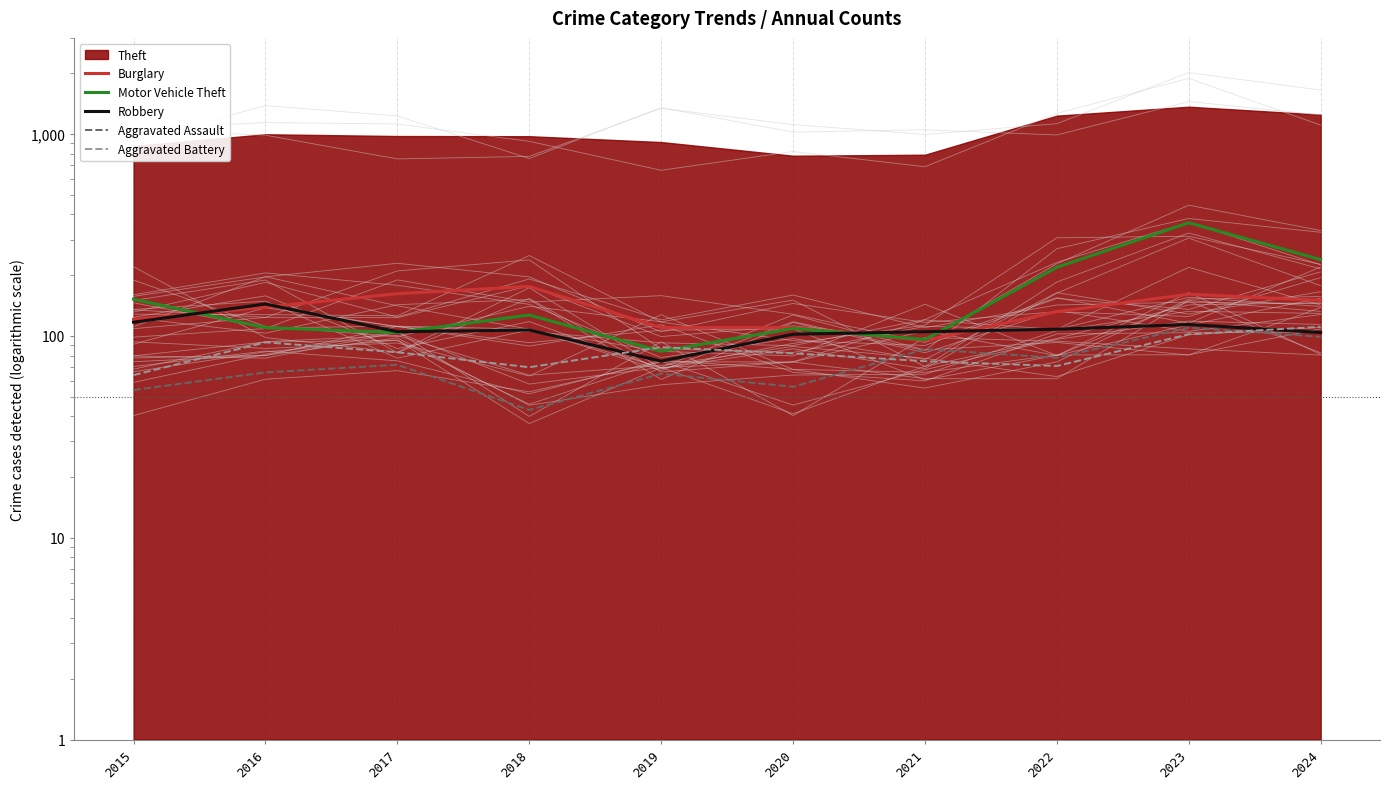

What is the difference between the maximum and second lowest values in the Aggravated Battery series?

41